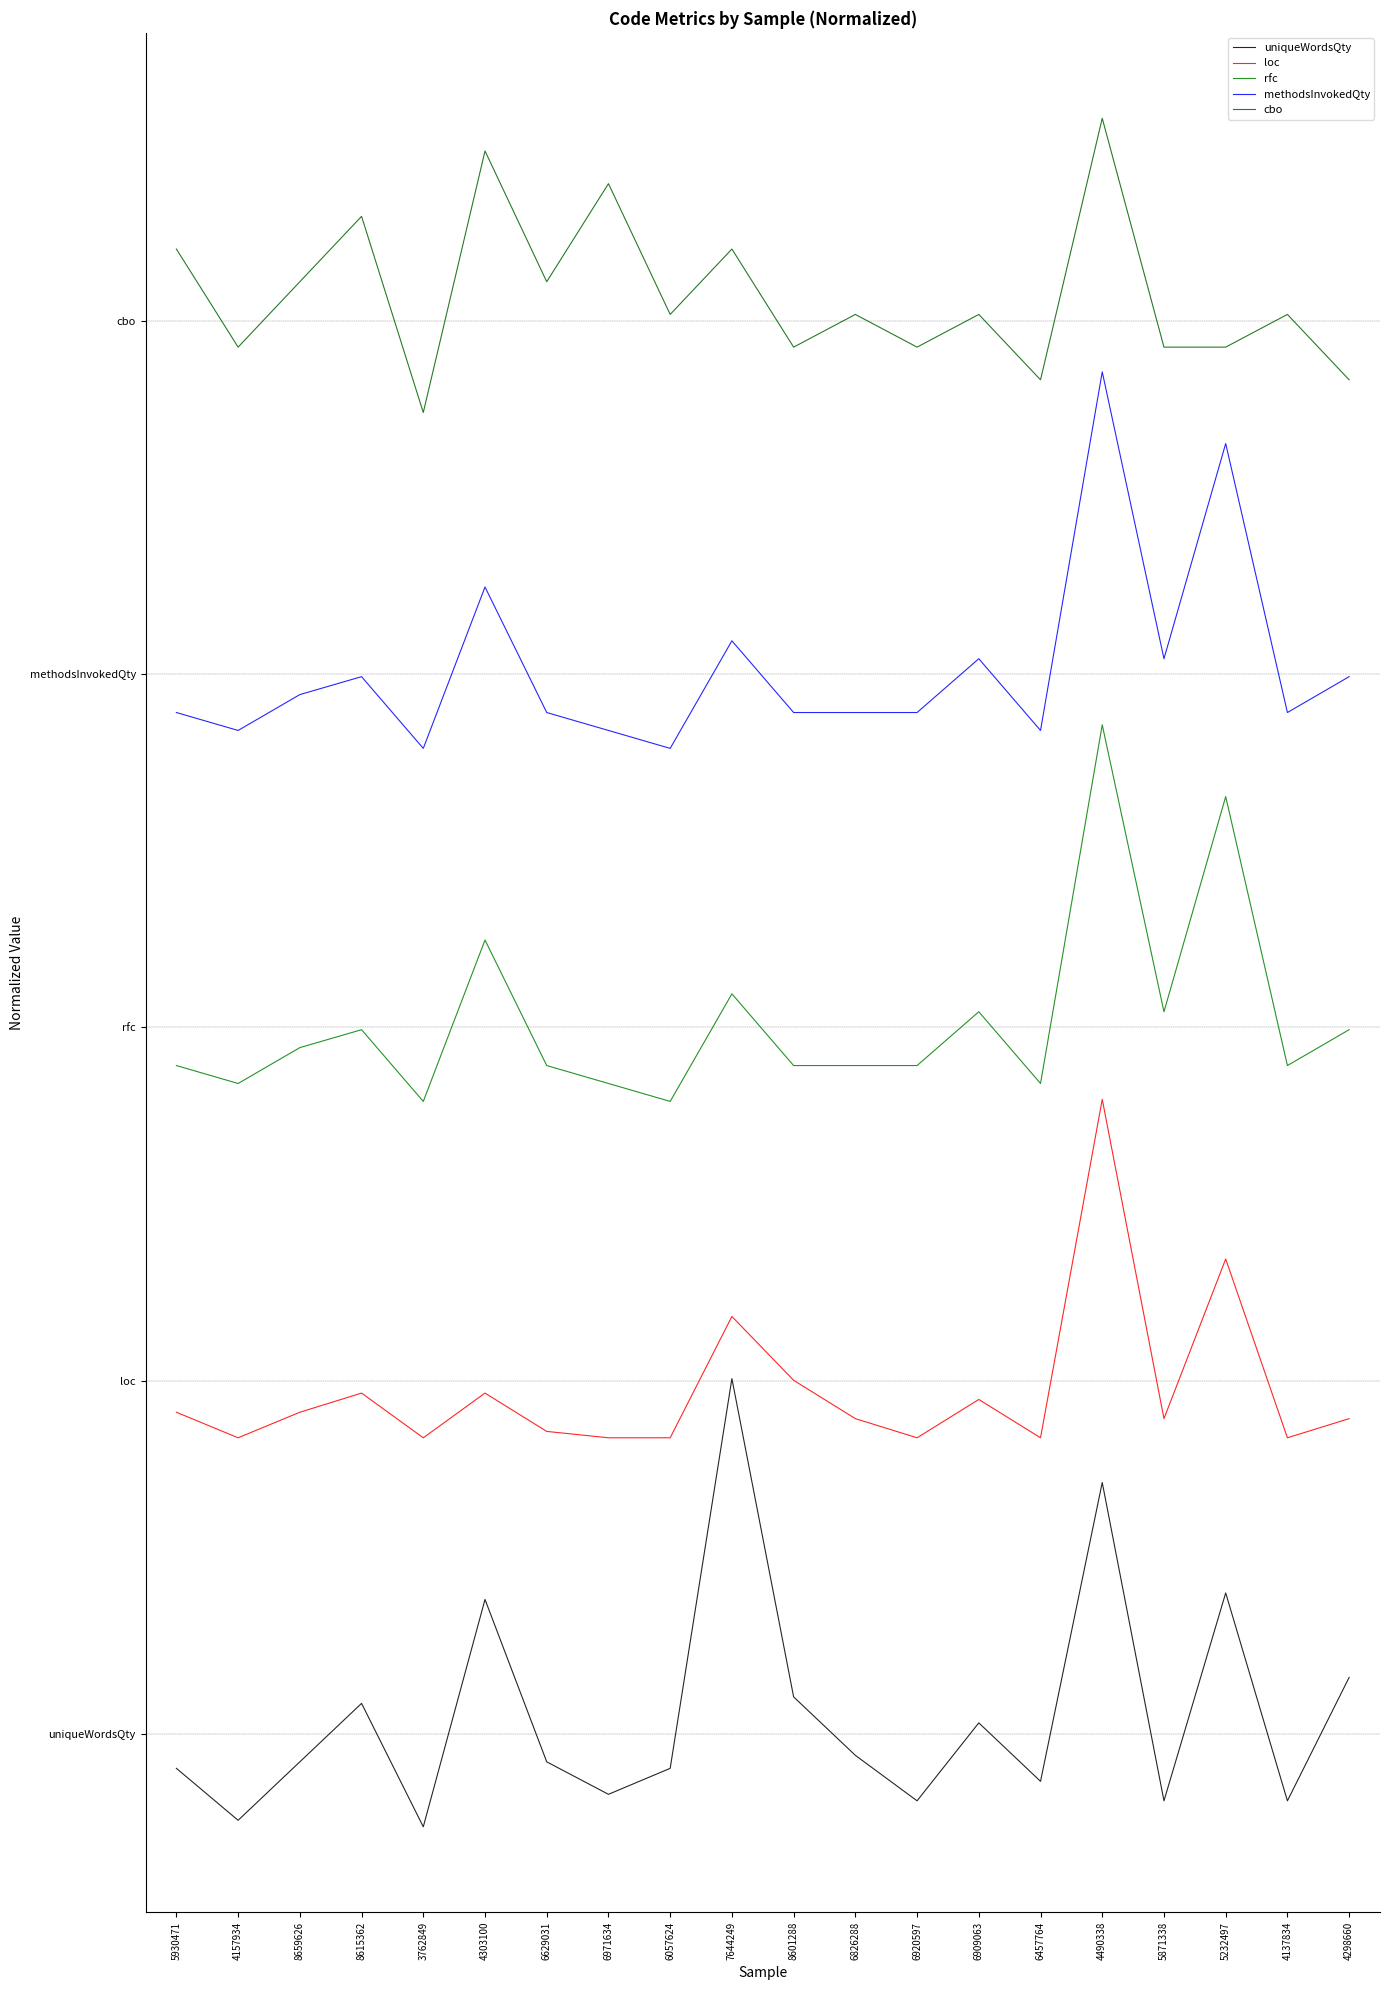

Rank the categories by methodsInvokedQty value from highest to lowest.

4490338, 5232497, 4303100, 7644249, 6909063, 5871338, 8615362, 4298660, 8659626, 5930471, 6629031, 8601288, 6826288, 6920597, 4137834, 4157934, 6971634, 6457764, 3762849, 6057624